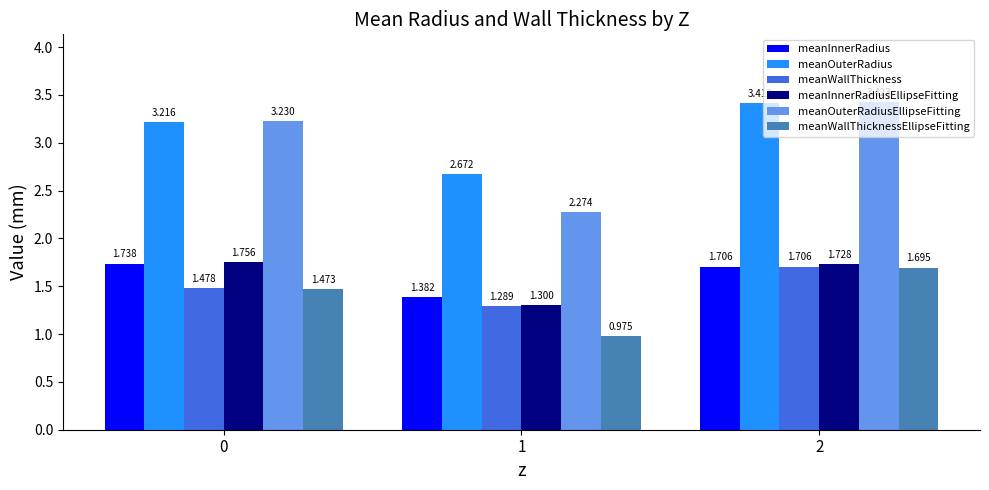

The meanInnerRadius series shows 2.7 at 2. True or false?

False